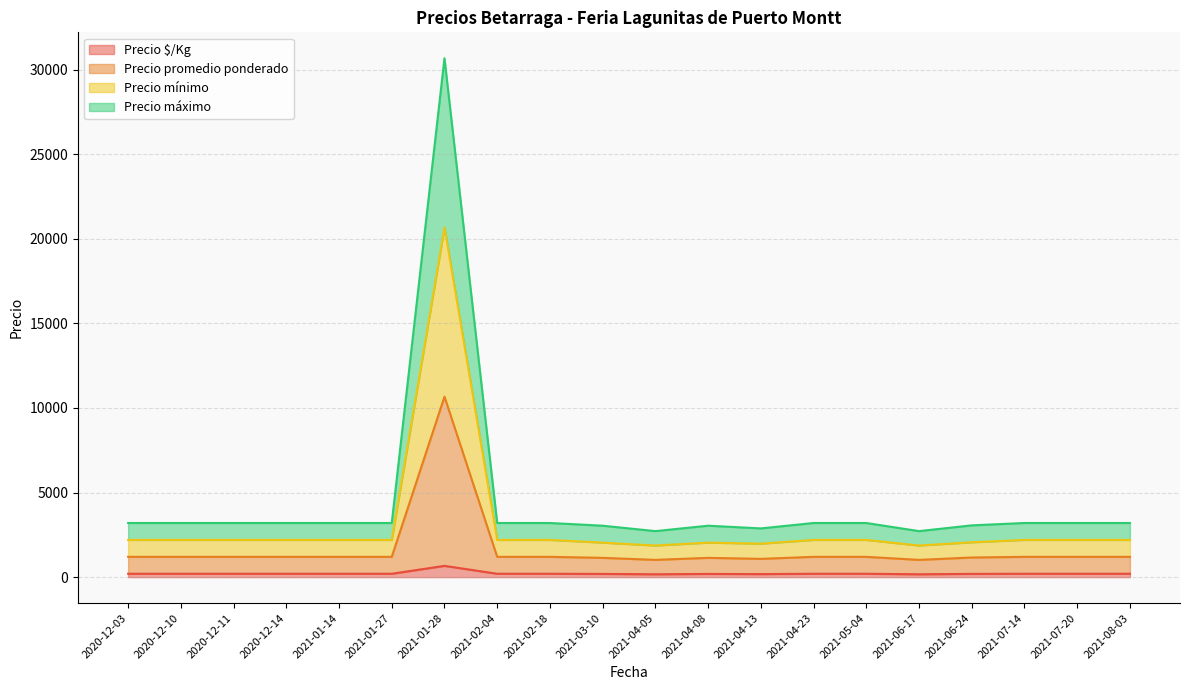

At which label does Precio $/Kg first exceed 200?

2021-01-28